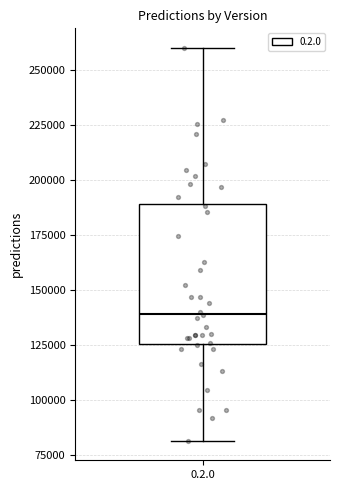

Read this box plot against the y-axis: the position of the median line, the range covered by the box, and the ends of both whiskers. The values are not printed on the chart, so give them approximately, as read against the axis.

median 140000, box 125000 to 190000, whiskers 80000 to 260000